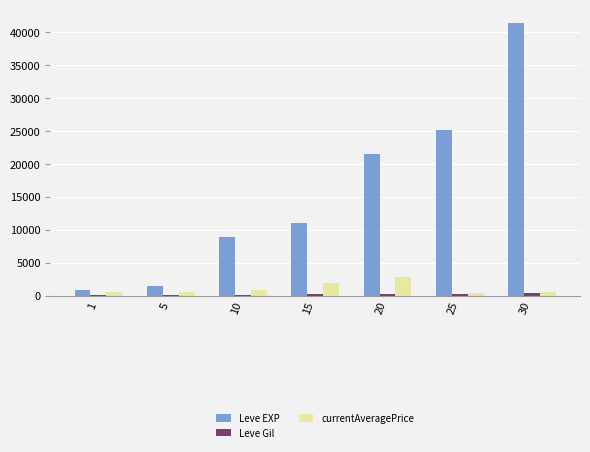

Between 5 and 15, which series saw the biggest shift?

Leve EXP